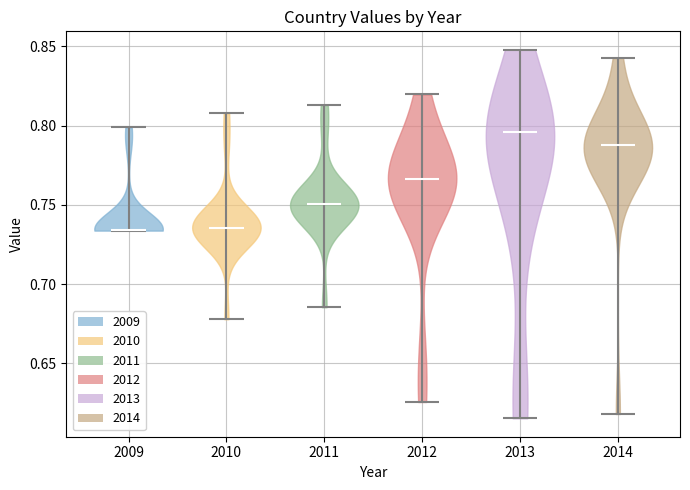

Reading left to right, read every violin against the y-axis: where its median line is, and the lowest and highest points it reaches. The values are not printed on the chart, so give them approximately, as read against the axis.

2009: median line 0.735, lowest point 0.735, highest point 0.800
2010: median line 0.735, lowest point 0.680, highest point 0.810
2011: median line 0.750, lowest point 0.685, highest point 0.815
2012: median line 0.765, lowest point 0.625, highest point 0.820
2013: median line 0.795, lowest point 0.615, highest point 0.850
2014: median line 0.790, lowest point 0.620, highest point 0.845